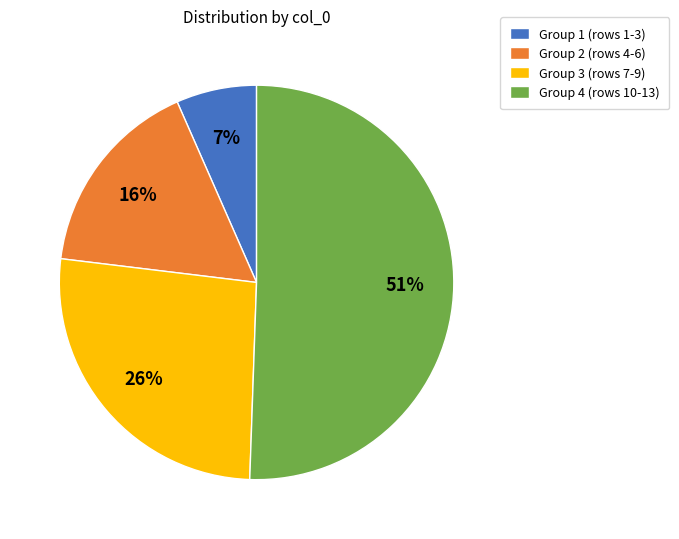

Which has a higher value, Group 4 (rows 10-13) or Group 1 (rows 1-3)?

Group 4 (rows 10-13)